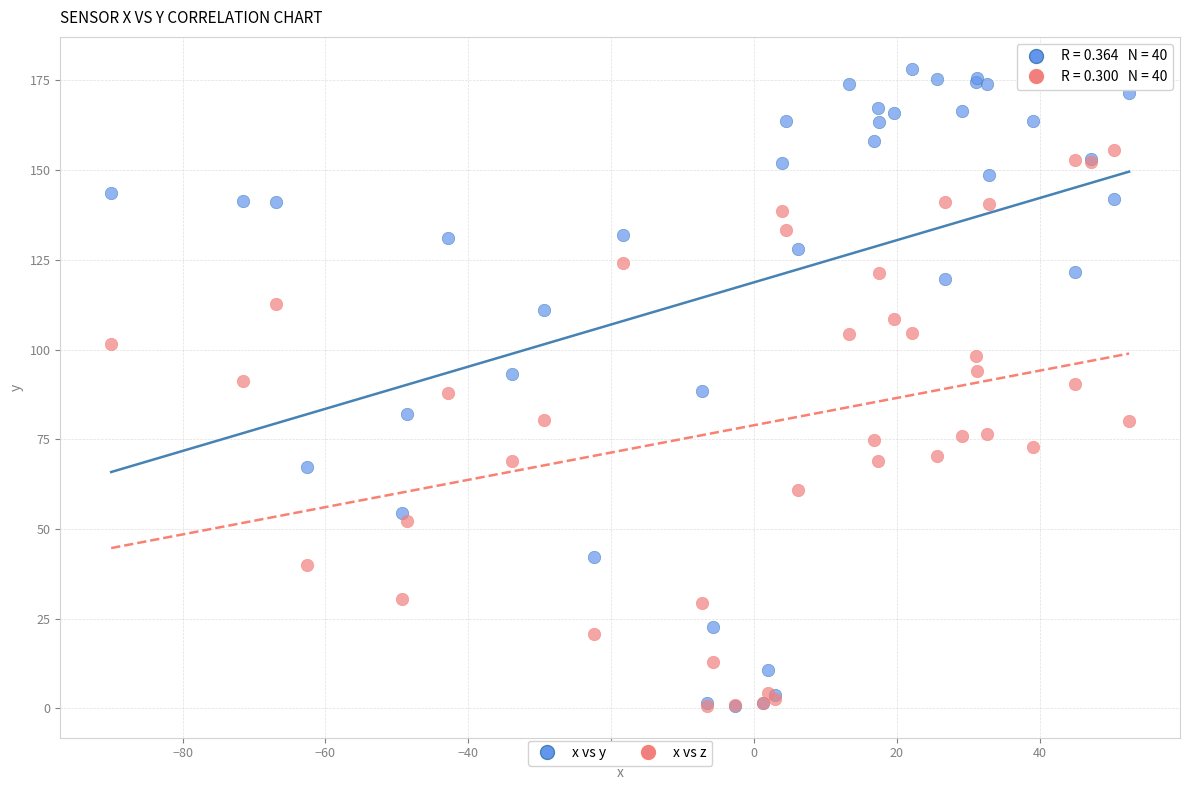

What are all the series names shown in the legend?

x vs y, x vs z